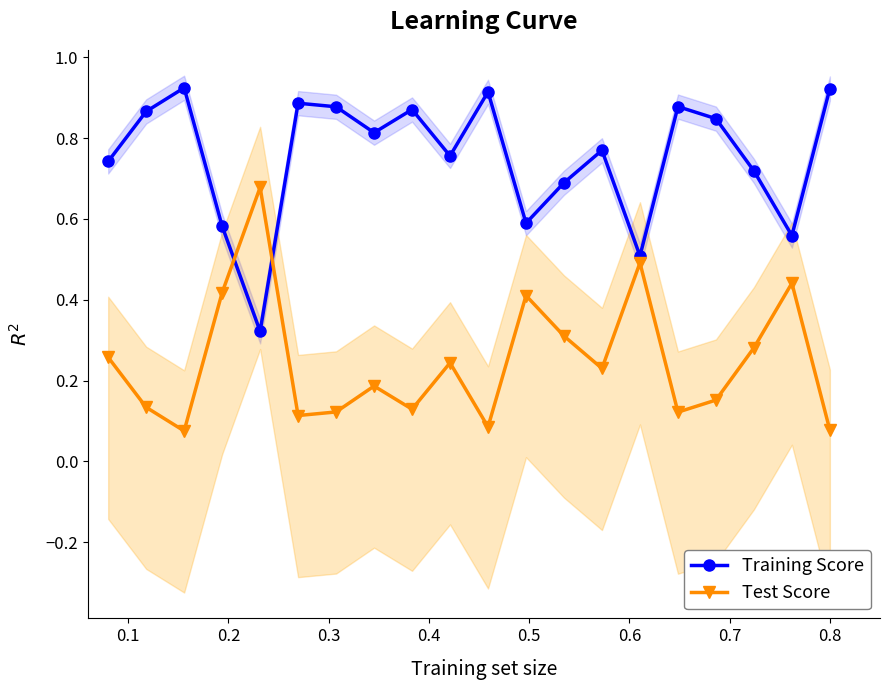

List the series in order of their peak value, highest first.

Training Score, Test Score